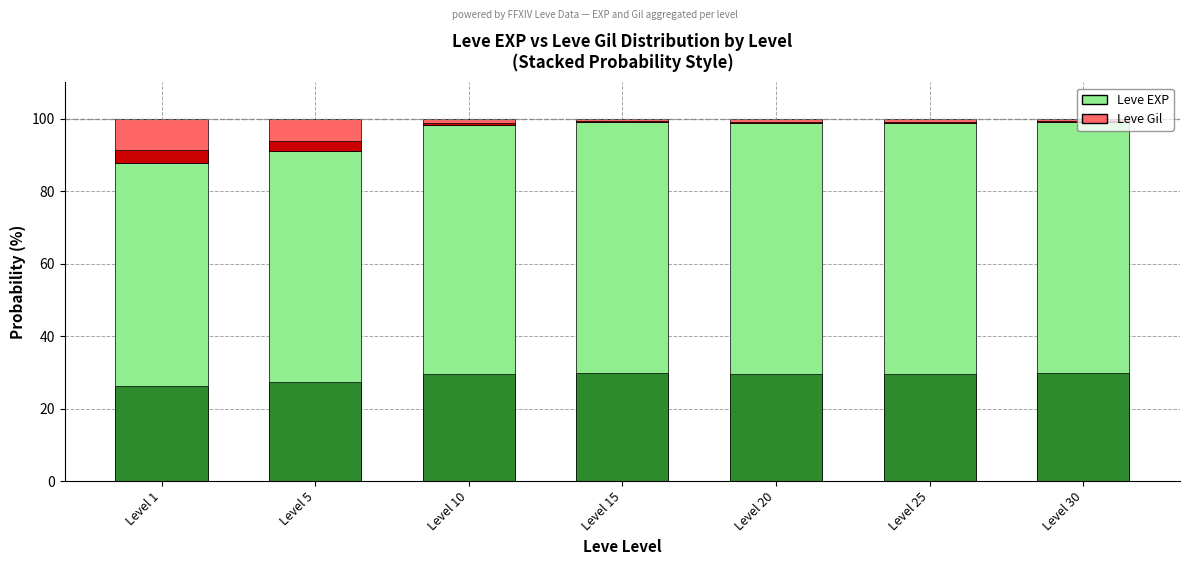

Is it true that Leve Gil equals 9.0 at Level 5?

True